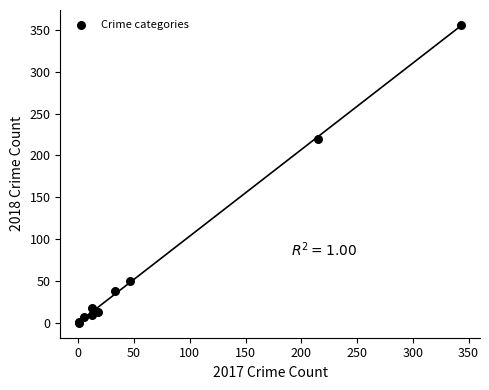

What Y value in the scatter plot is closest to 178?

220